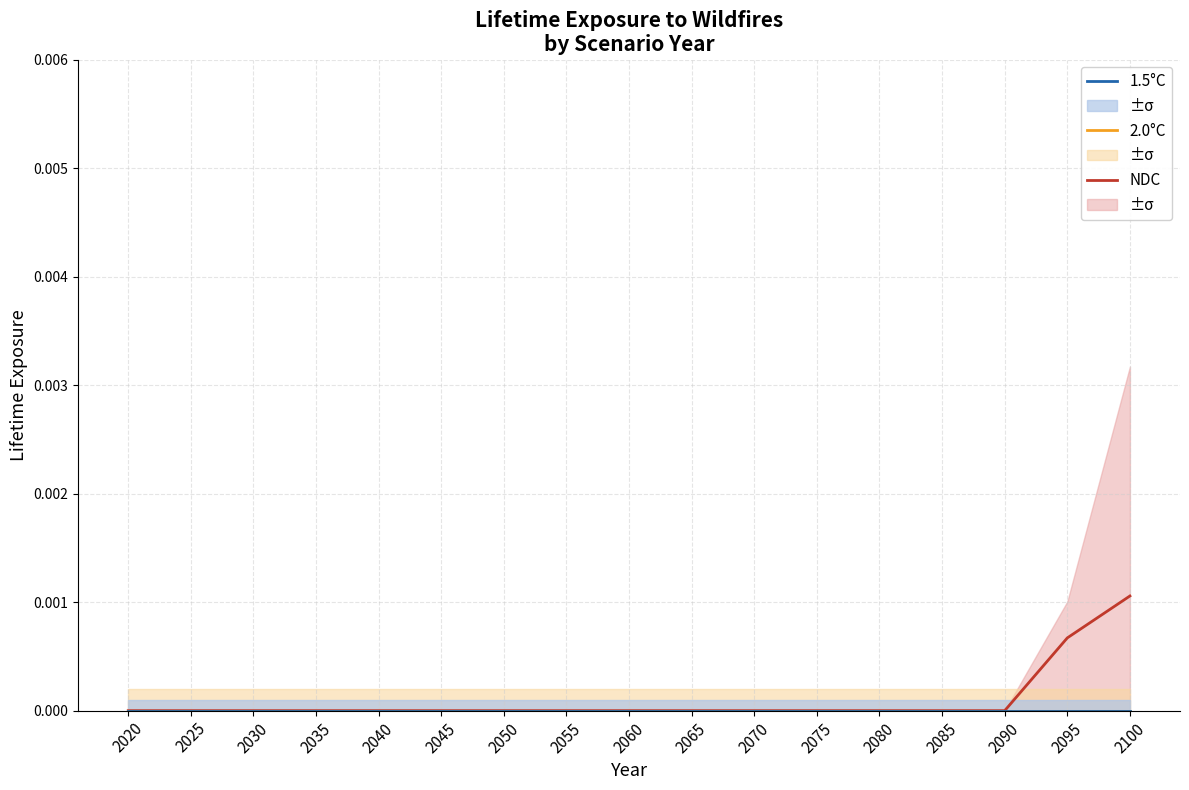

The 1.5°C series shows 0.0 at 2040. True or false?

True